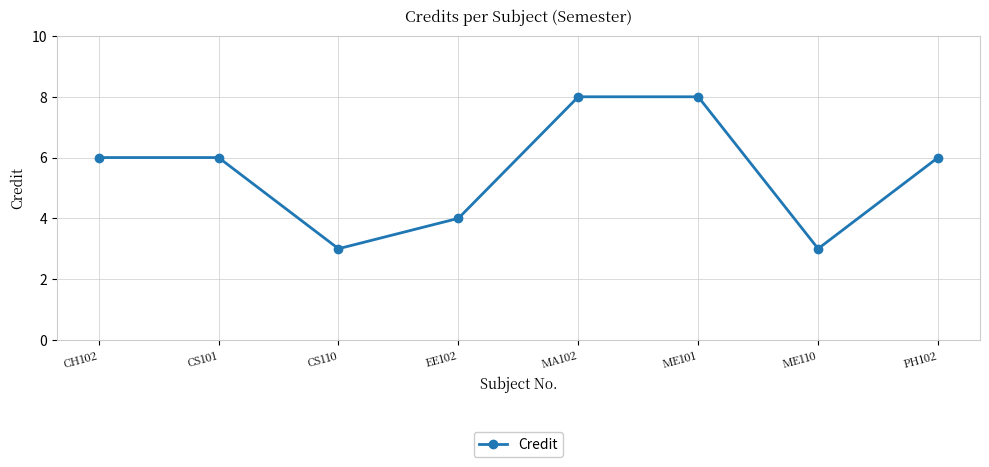

True or false: the data shows 3 at CS110.

True